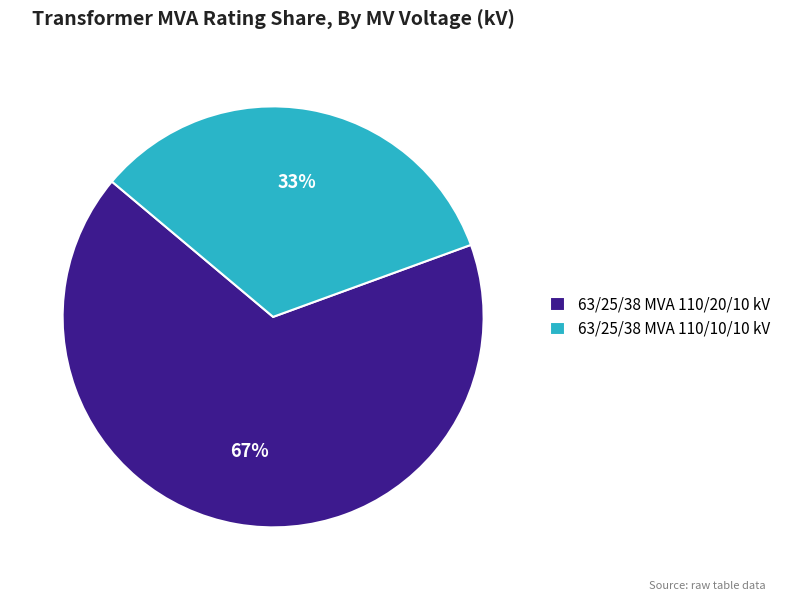

How many segments does this pie chart have?

2